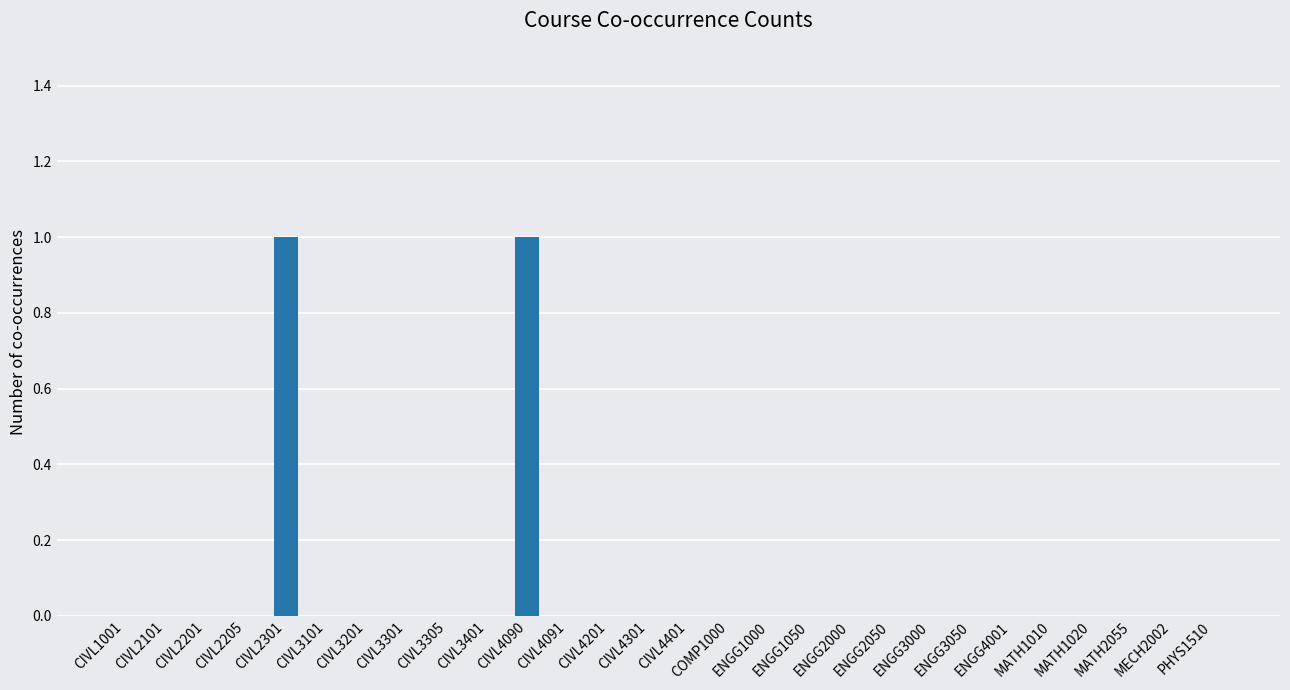

How many distinct data groups are displayed?

1